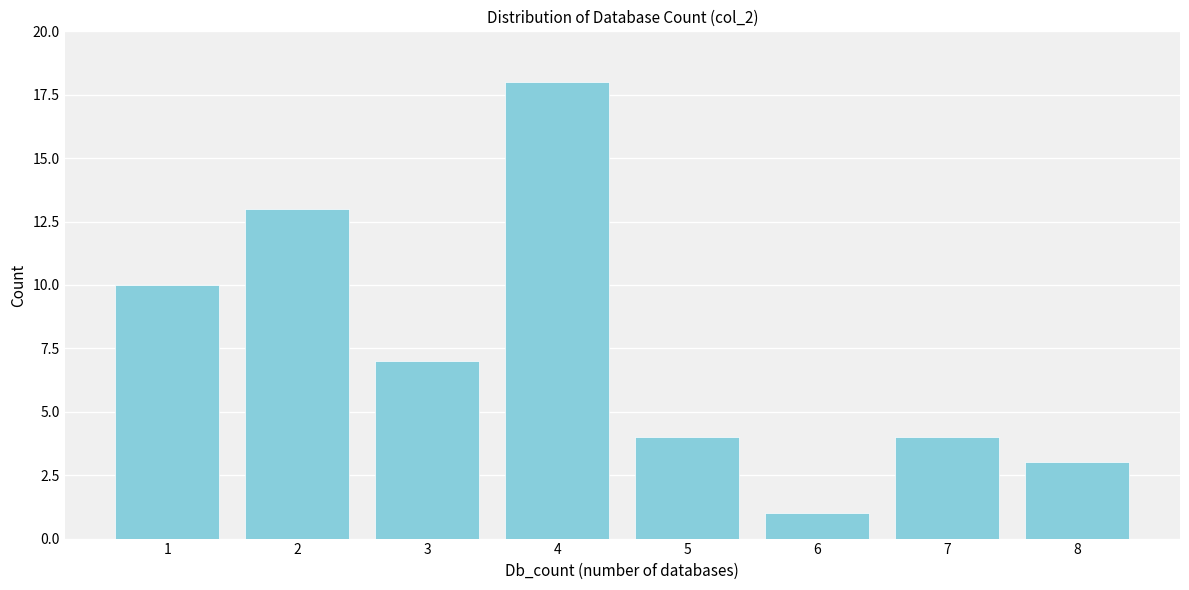

Reading right to left, extract all data points from this chart.

8=3	7=4	6=1	5=4	4=18	3=7	2=13	1=10